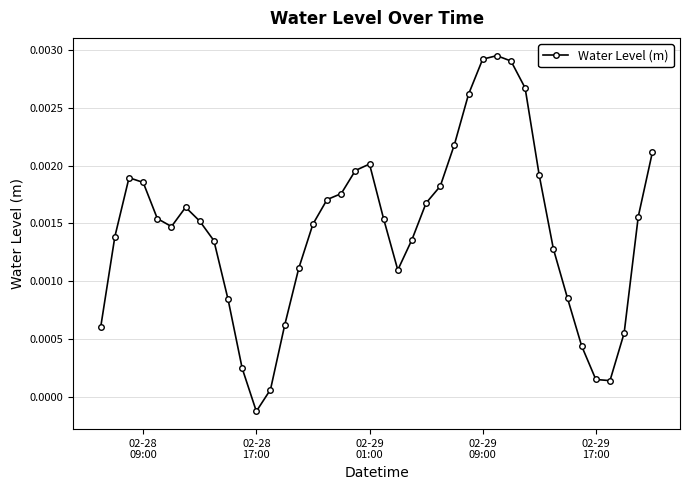

How many positive values are there?

39